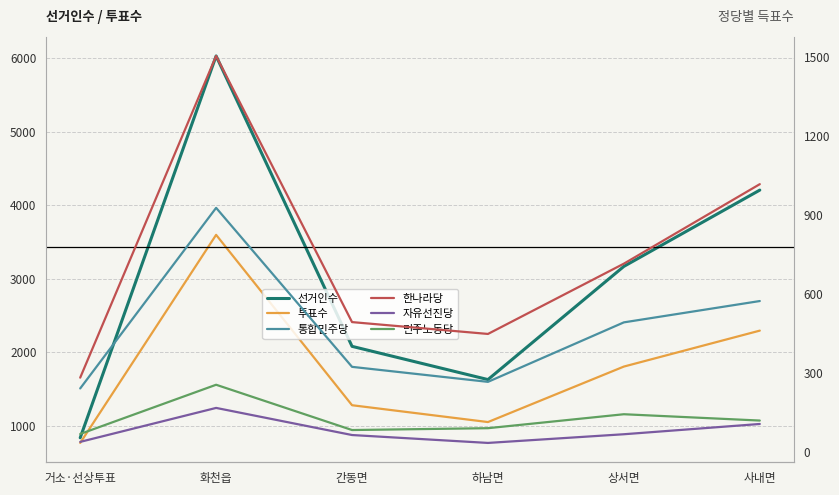

The value of 자유선진당 at 상서면 is 66. True or false?

True